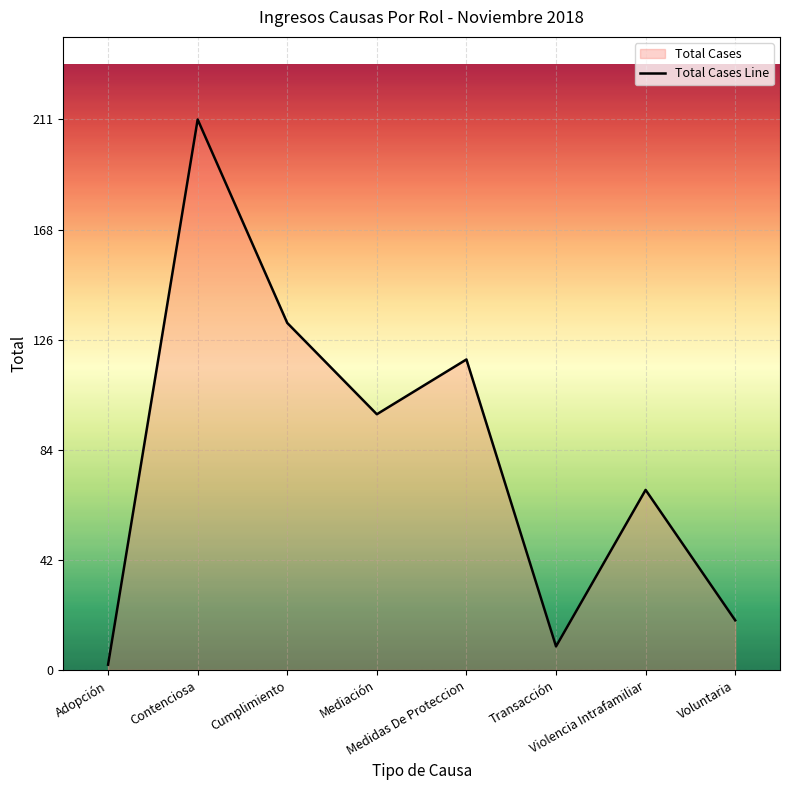

What is the ratio of the value at Contenciosa to the value at Transacción?

23.4